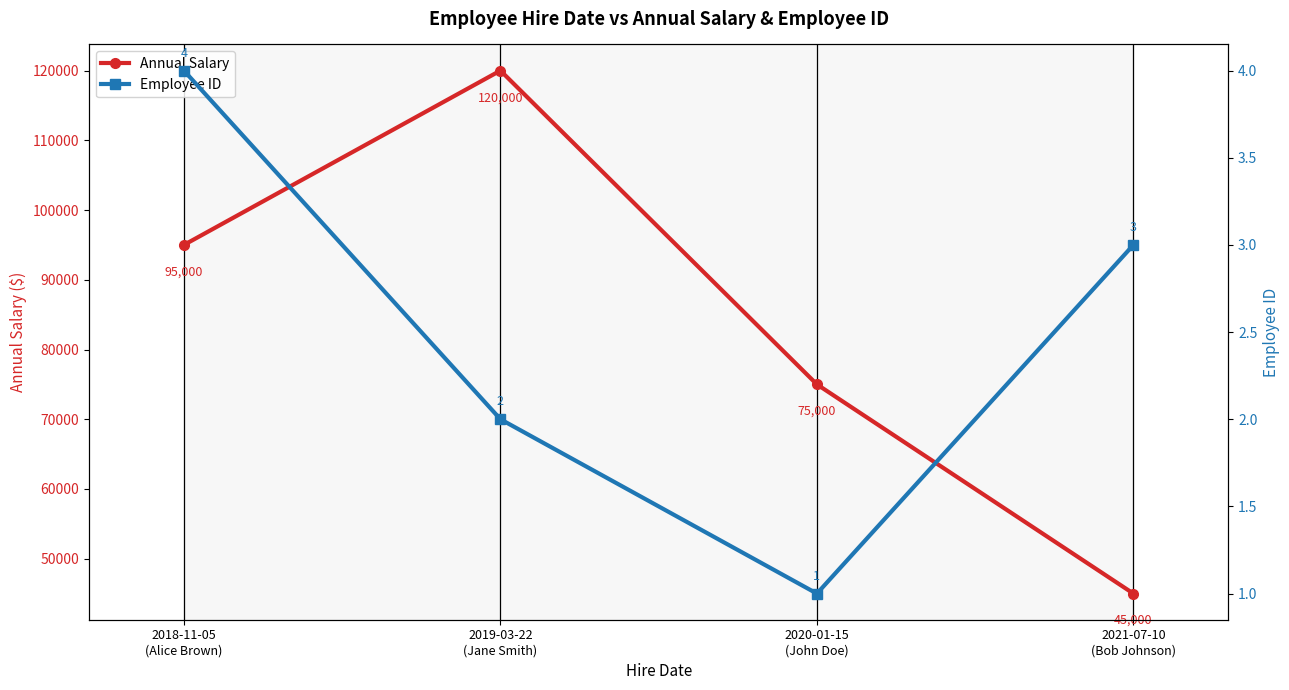

What is the value of the Annual Salary point at the 3rd from the left?

75000